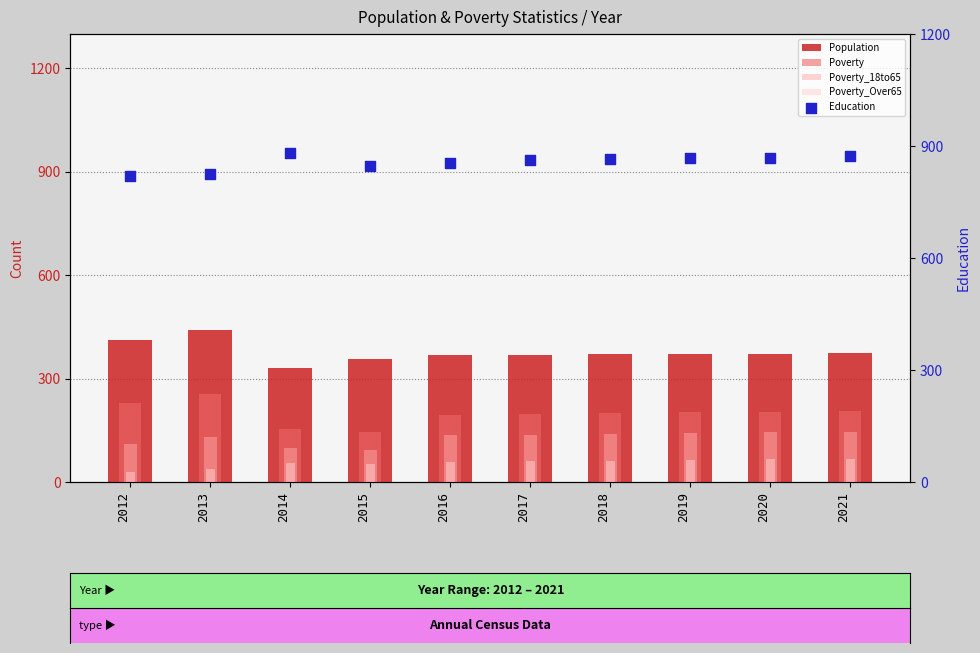

At which category is the sum across all series the highest?

2013